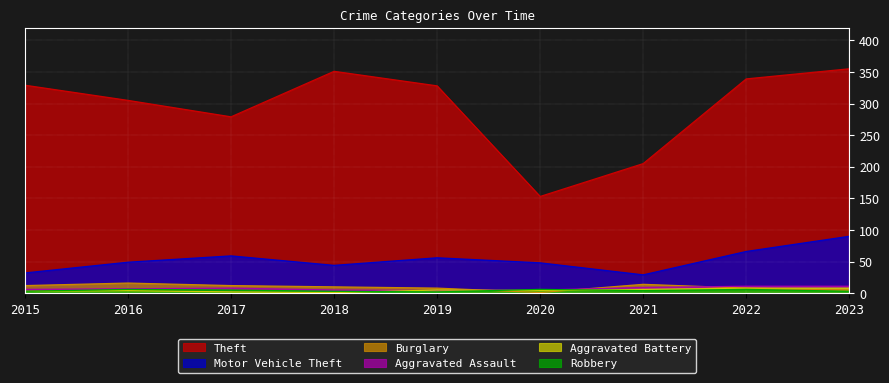

True or false: Robbery and Motor Vehicle Theft cross at least once.

False